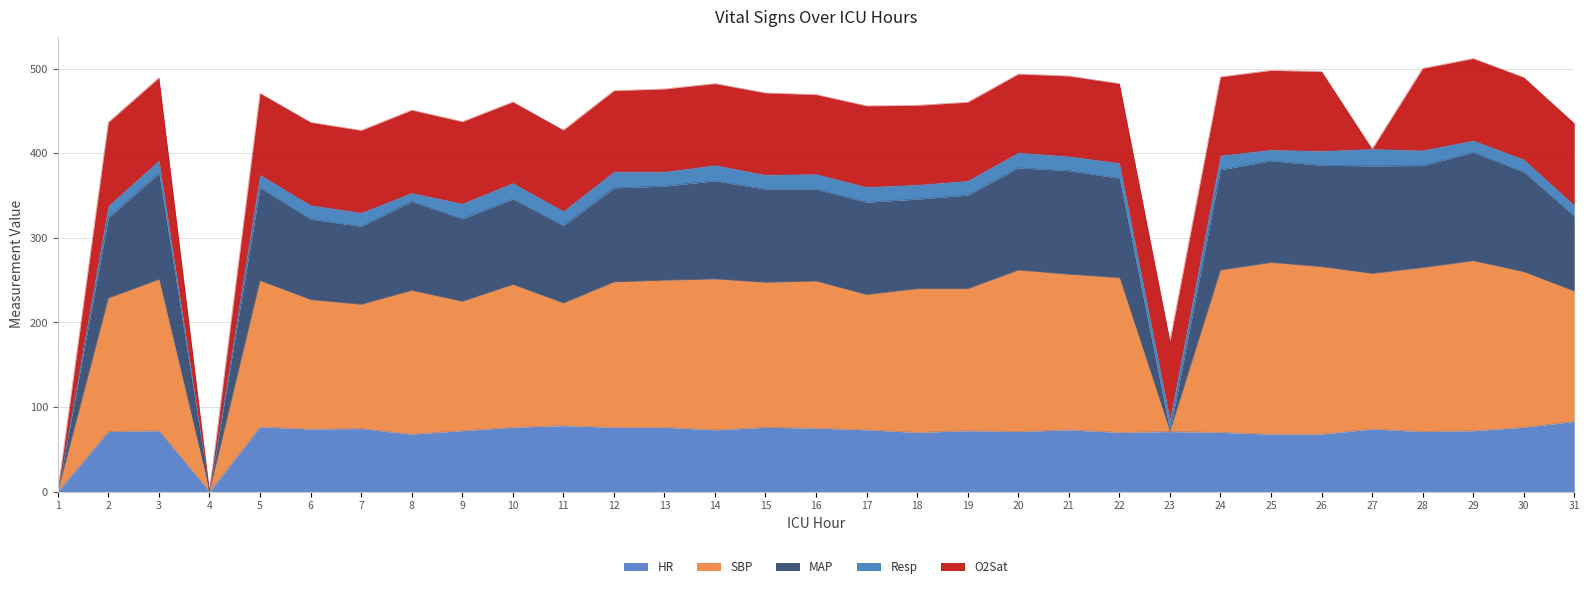

What is the total value across all series at 20?

494.0